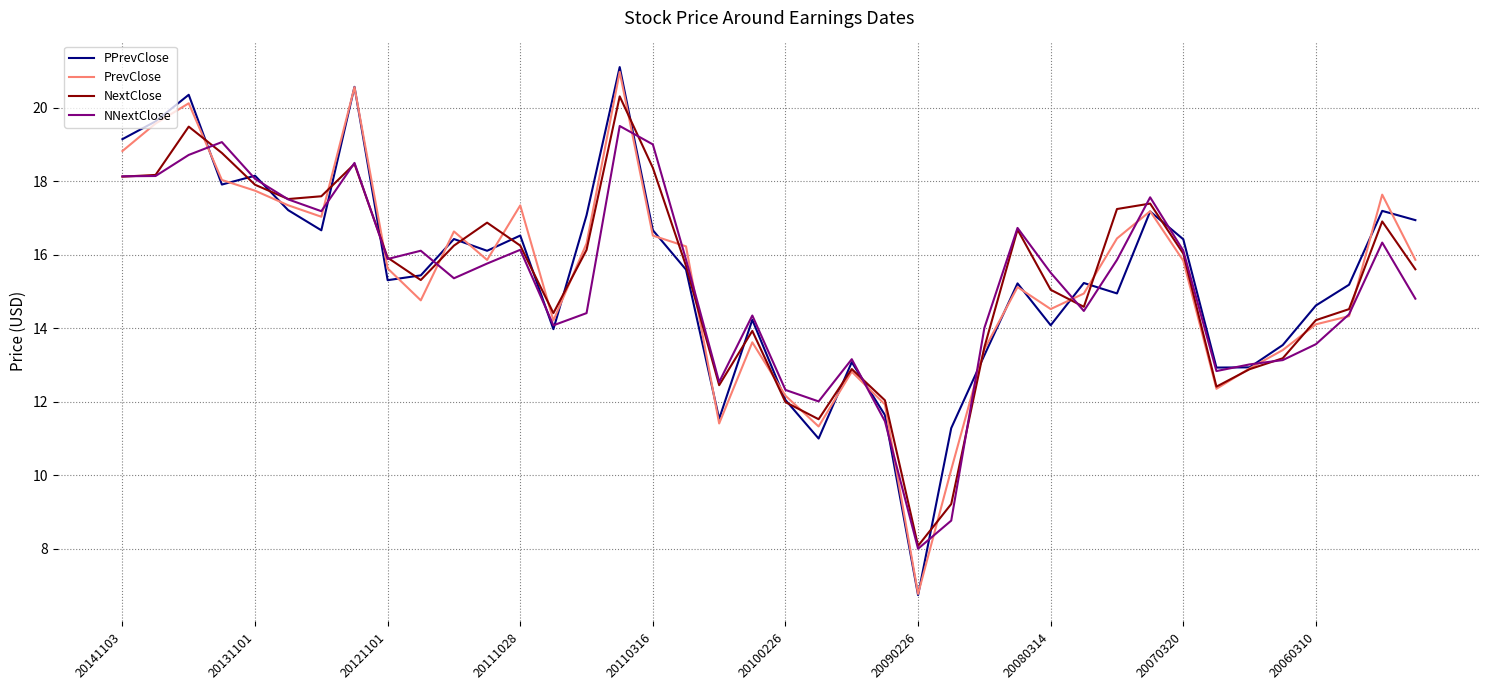

Which series has the largest range (max minus min)?

PPrevClose